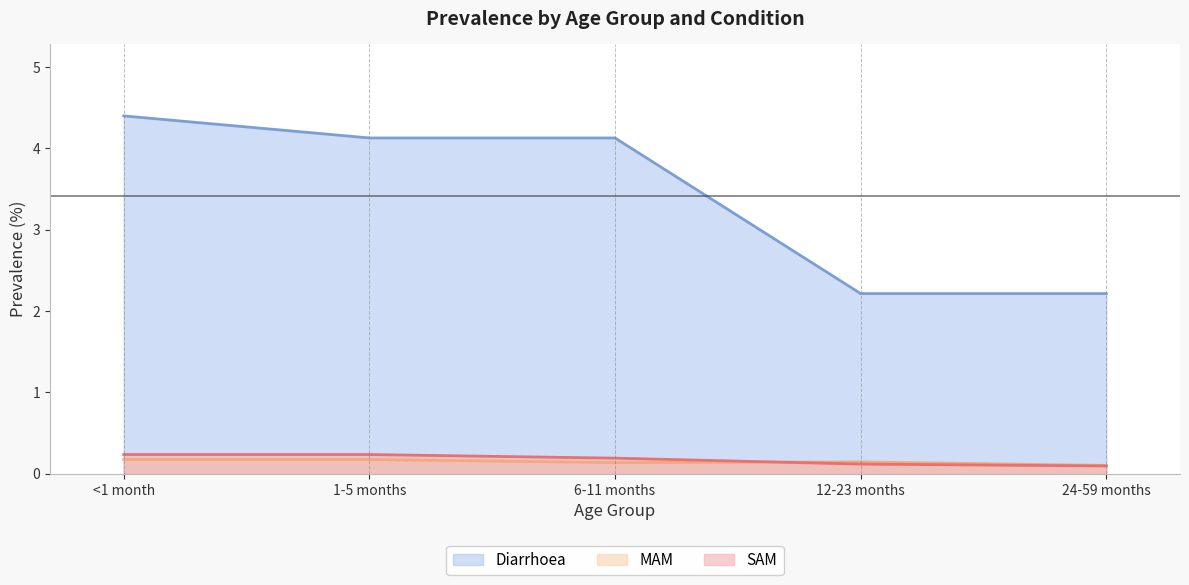

What is the average value of the MAM series?

0.1